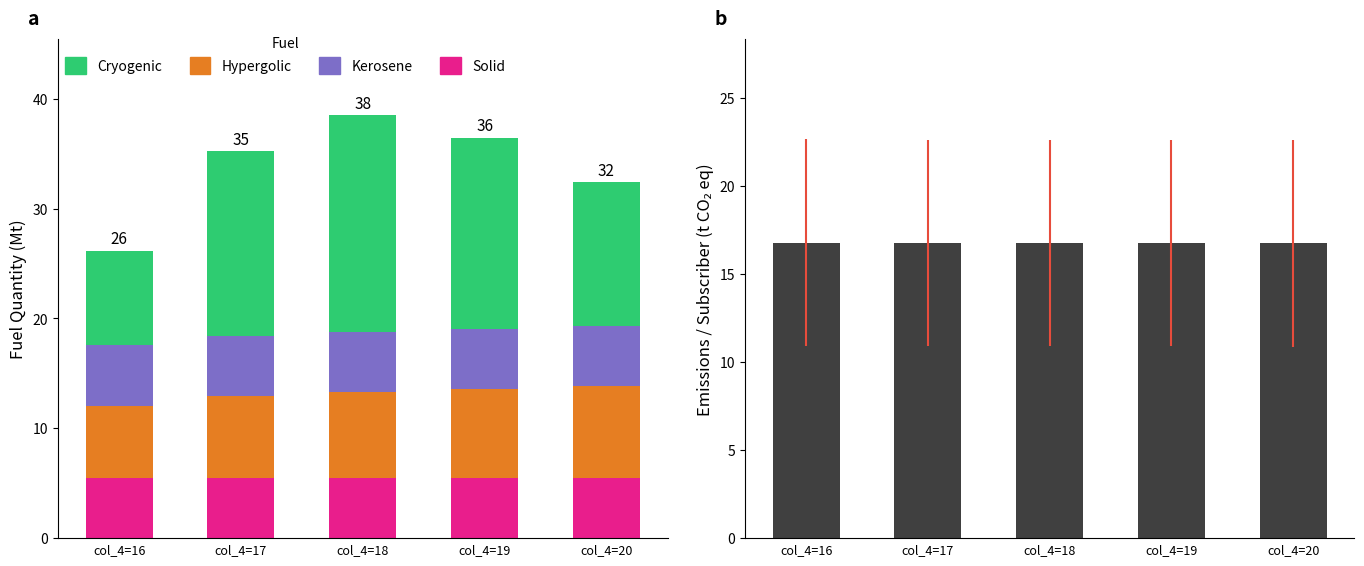

What is the difference between the second highest and second lowest values in the Hypergolic series?

0.6